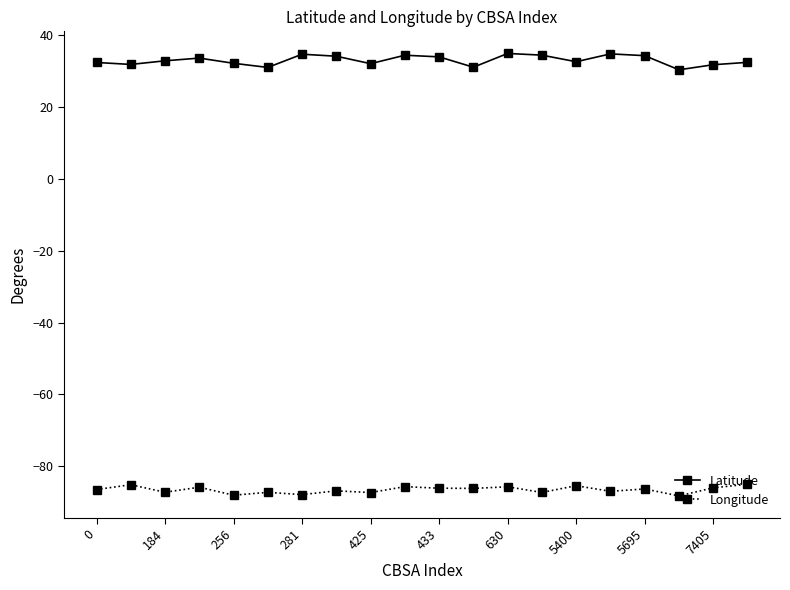

What is the maximum value shown in the chart?

34.9